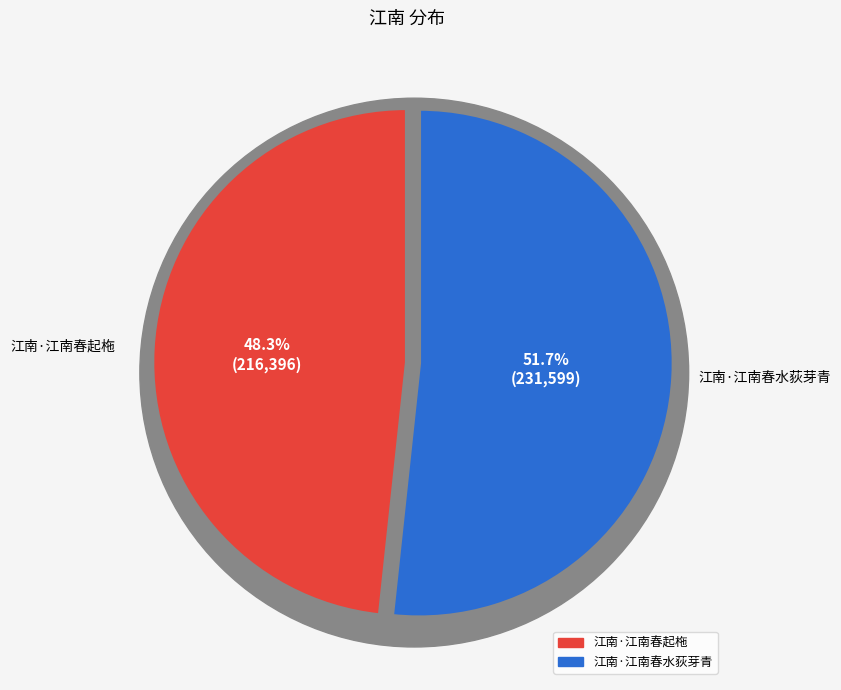

Rank the categories by value from highest to lowest.

江南·江南春水荻芽青, 江南·江南春起柂